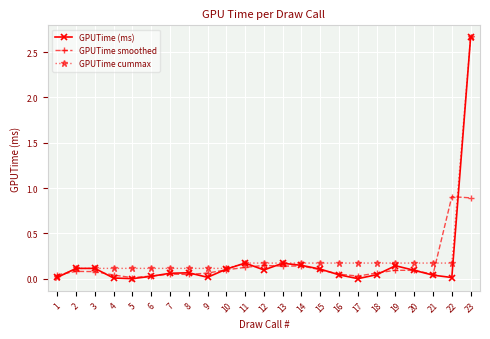

Is the value of GPUTime cummax at 14 greater than the value of GPUTime smoothed at 16?

Yes